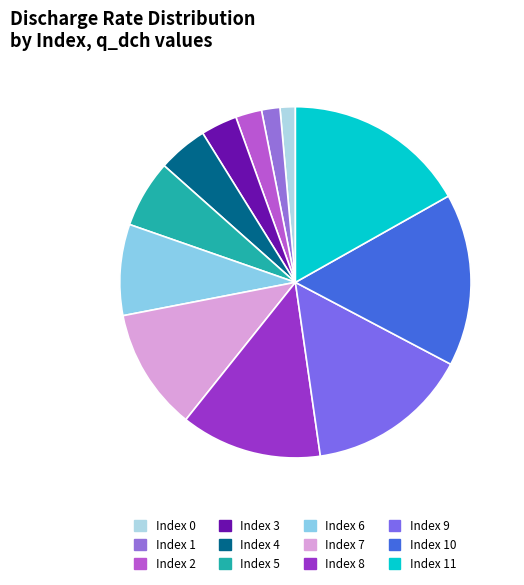

To the nearest percent, what is the difference between the largest and smallest slice percentages?

15%